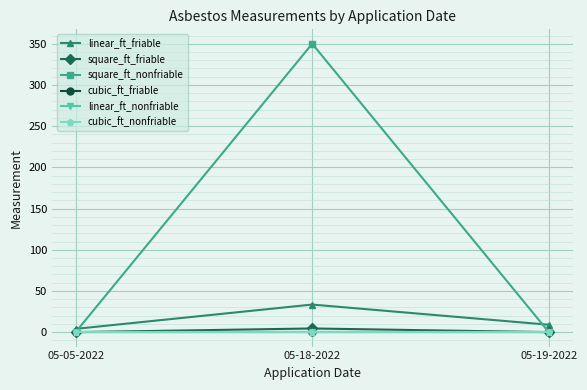

Is this an area chart (filled region under the line)?

No